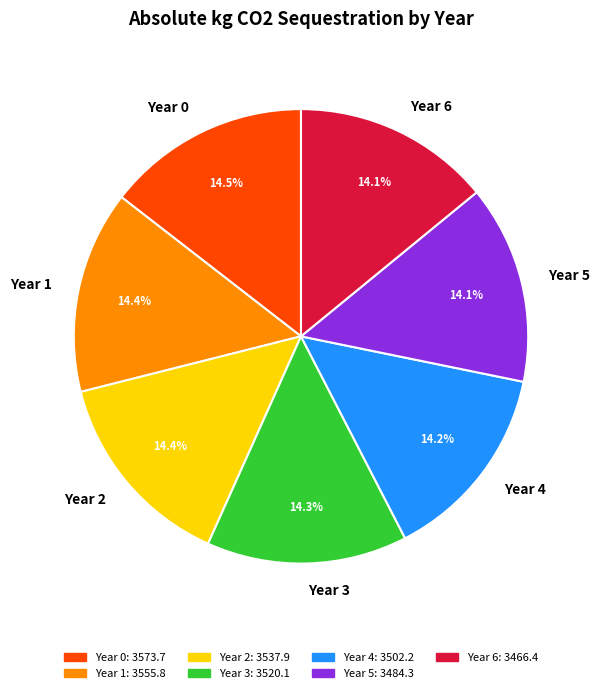

Count the number of slices in the pie.

7